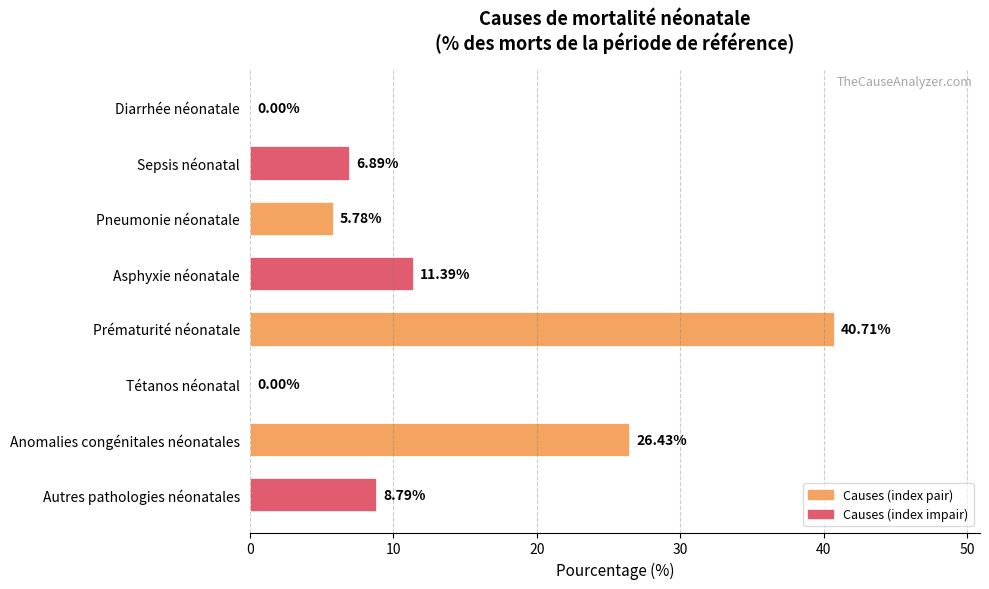

At which label is the value closest to 20?

Anomalies congénitales néonatales